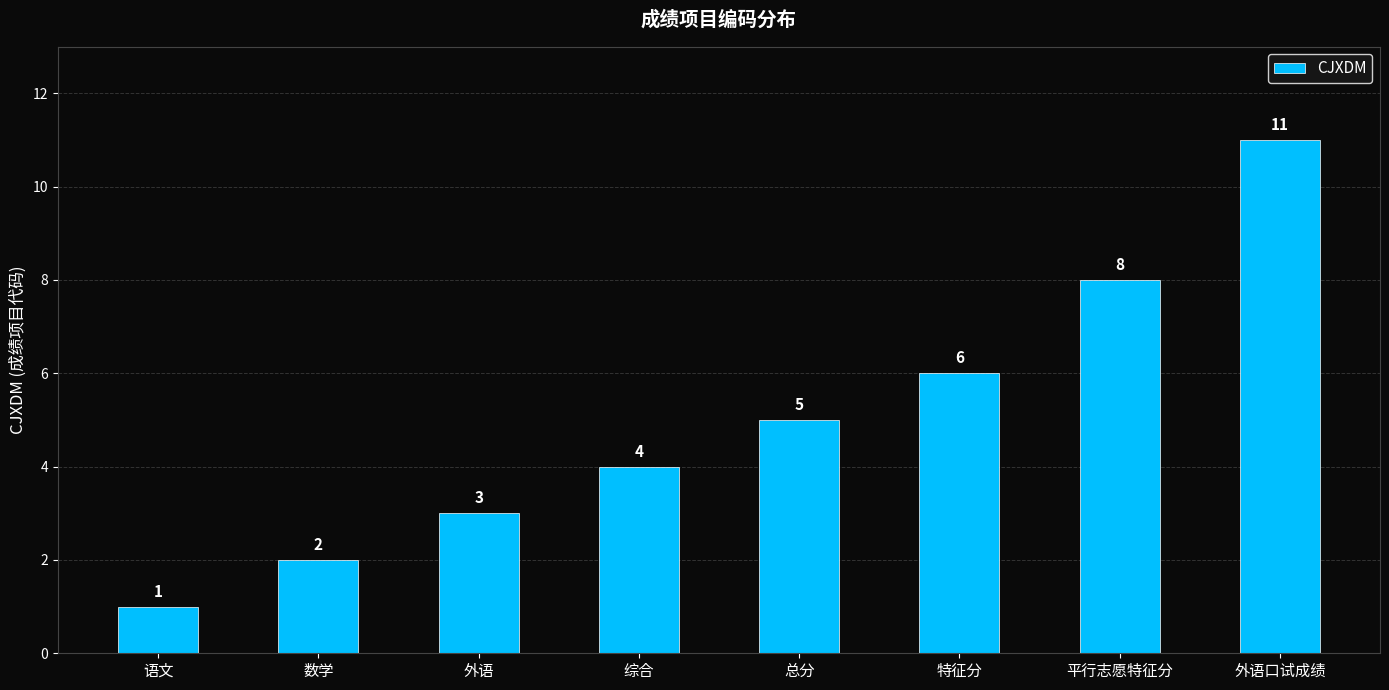

Which label corresponds to the largest value in the chart?

外语口试成绩